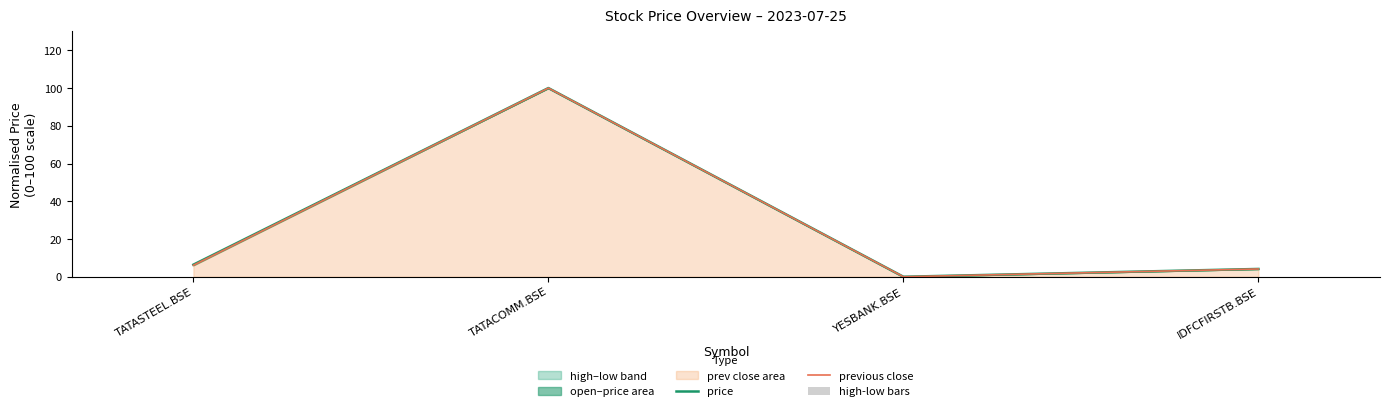

Reading right to left, transcribe all the data shown in this chart.

price: IDFCFIRSTB.BSE=4.1	YESBANK.BSE=0.0	TATACOMM.BSE=100.0	TATASTEEL.BSE=6.4
previous close: IDFCFIRSTB.BSE=4.1	YESBANK.BSE=0.0	TATACOMM.BSE=100.0	TATASTEEL.BSE=6.1
high-low bars: IDFCFIRSTB.BSE=-0.0	YESBANK.BSE=0.0	TATACOMM.BSE=0.0	TATASTEEL.BSE=0.2